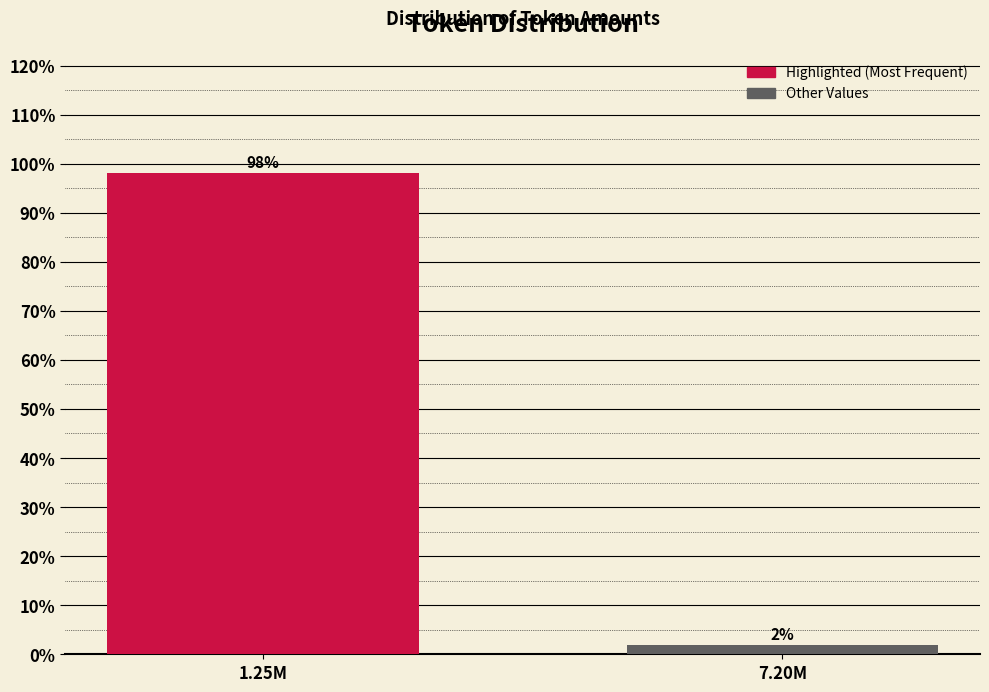

What is the sum of all values?

100.0